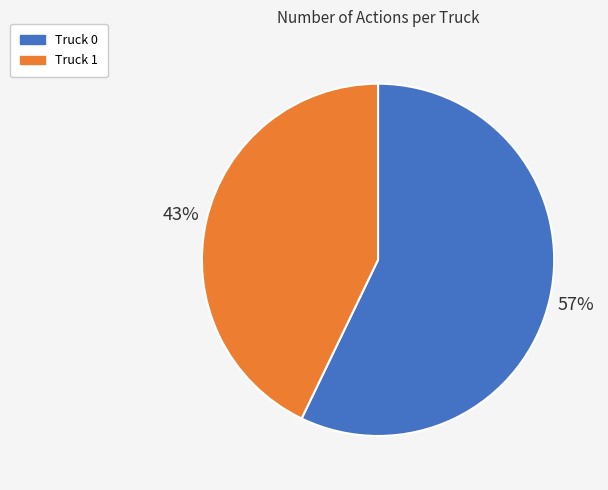

Is there a majority slice in this chart?

Yes